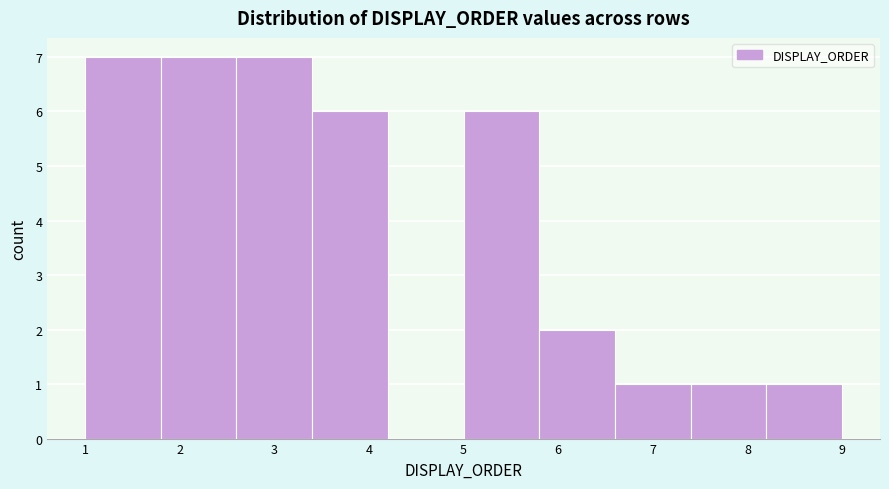

Reading left to right, transcribe this chart: for each bar, give the range it covers on the x-axis and its height. The values are not printed on the chart, so give them approximately, as read against the axis.

1.0 to 1.8: 7
1.8 to 2.6: 7
2.6 to 3.4: 7
3.4 to 4.2: 6
4.2 to 5.0: 0
5.0 to 5.8: 6
5.8 to 6.6: 2
6.6 to 7.4: 1
7.4 to 8.2: 1
8.2 to 9.0: 1